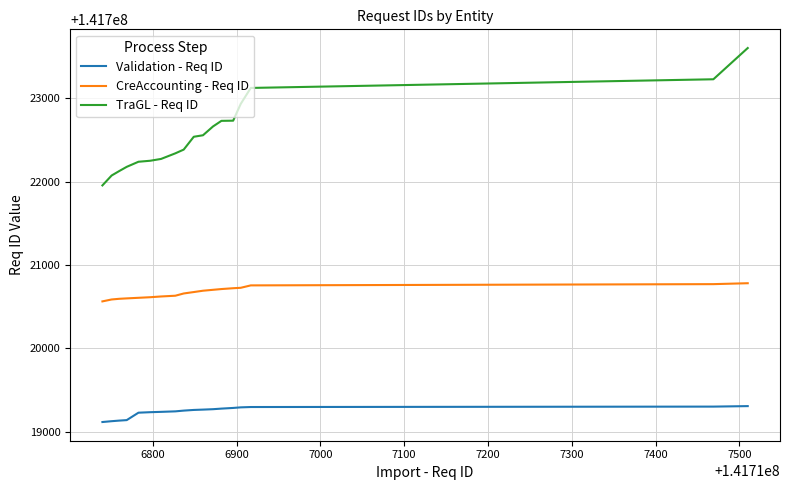

List the series in order of their overall mean, lowest first.

Validation - Req ID, CreAccounting - Req ID, TraGL - Req ID